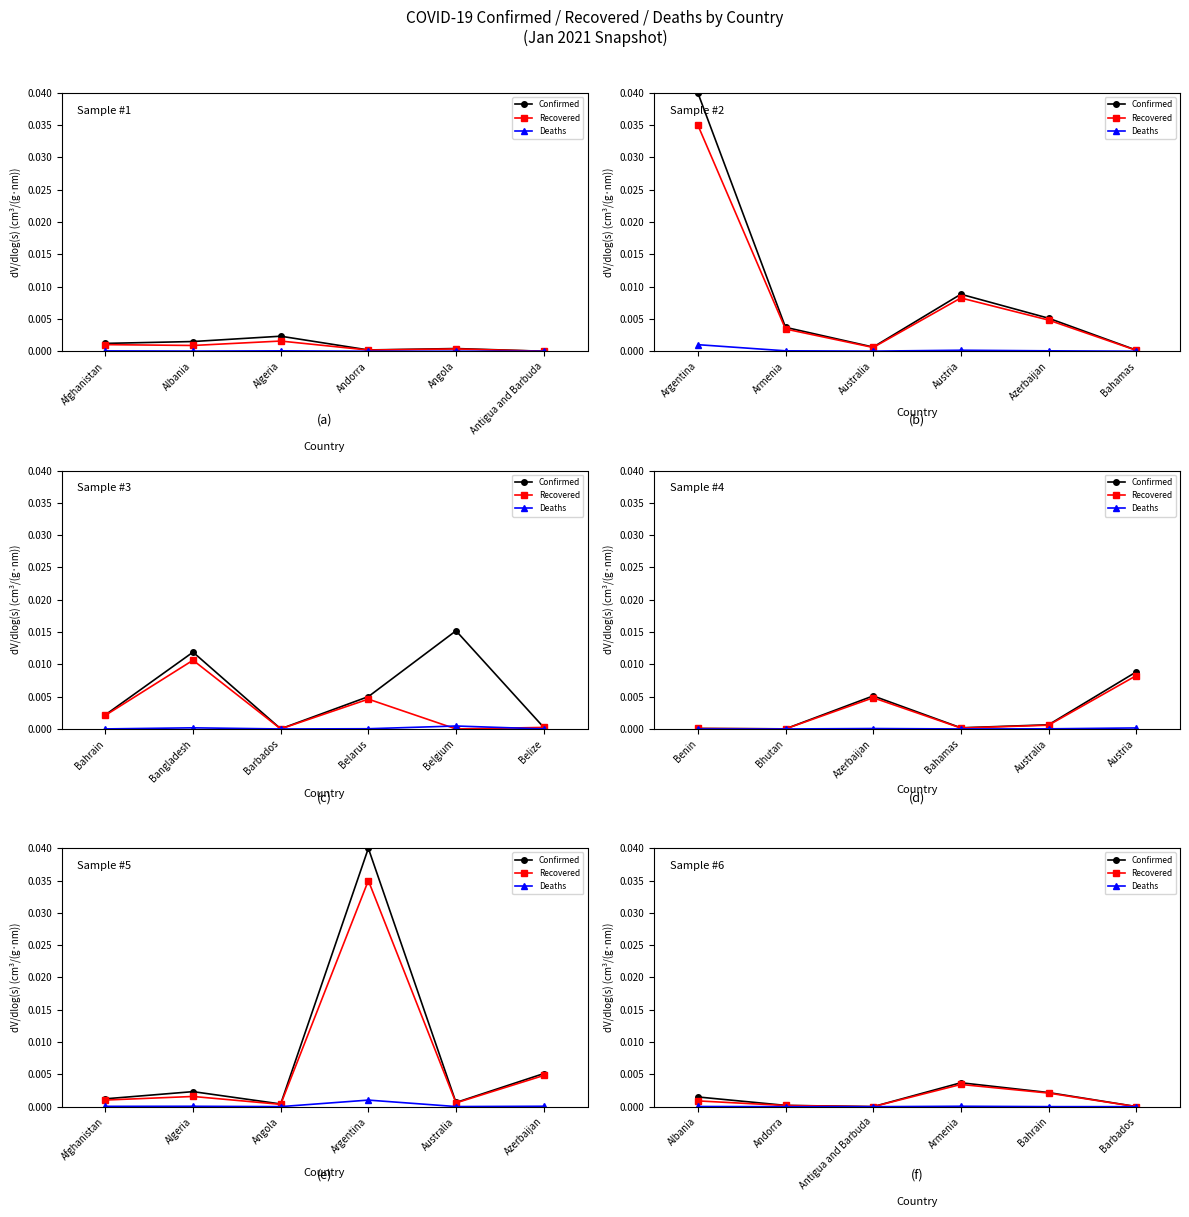

Rank the categories by Deaths value from lowest to highest.

Antigua and Barbuda, Barbados, Andorra, Bahrain, Albania, Armenia